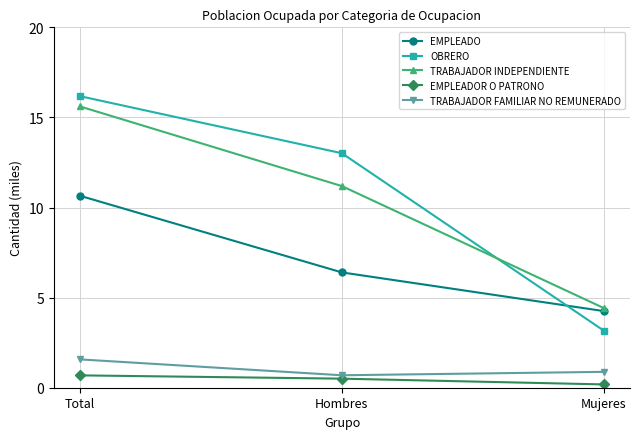

The value of EMPLEADO at Hombres is 6.4. True or false?

True